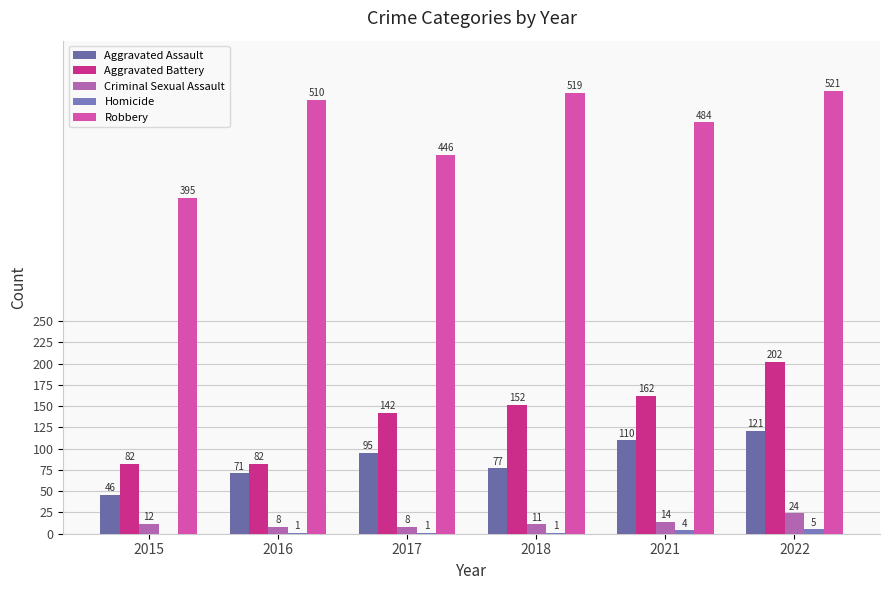

Is the value of Robbery at 2016 greater than the value of Aggravated Assault at 2022?

Yes